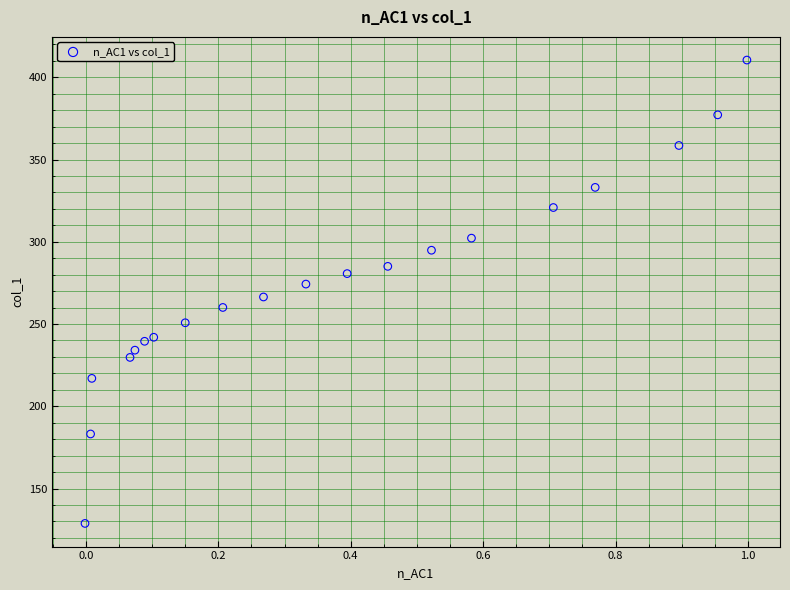

What is the range of X values (max minus min)?

1.0